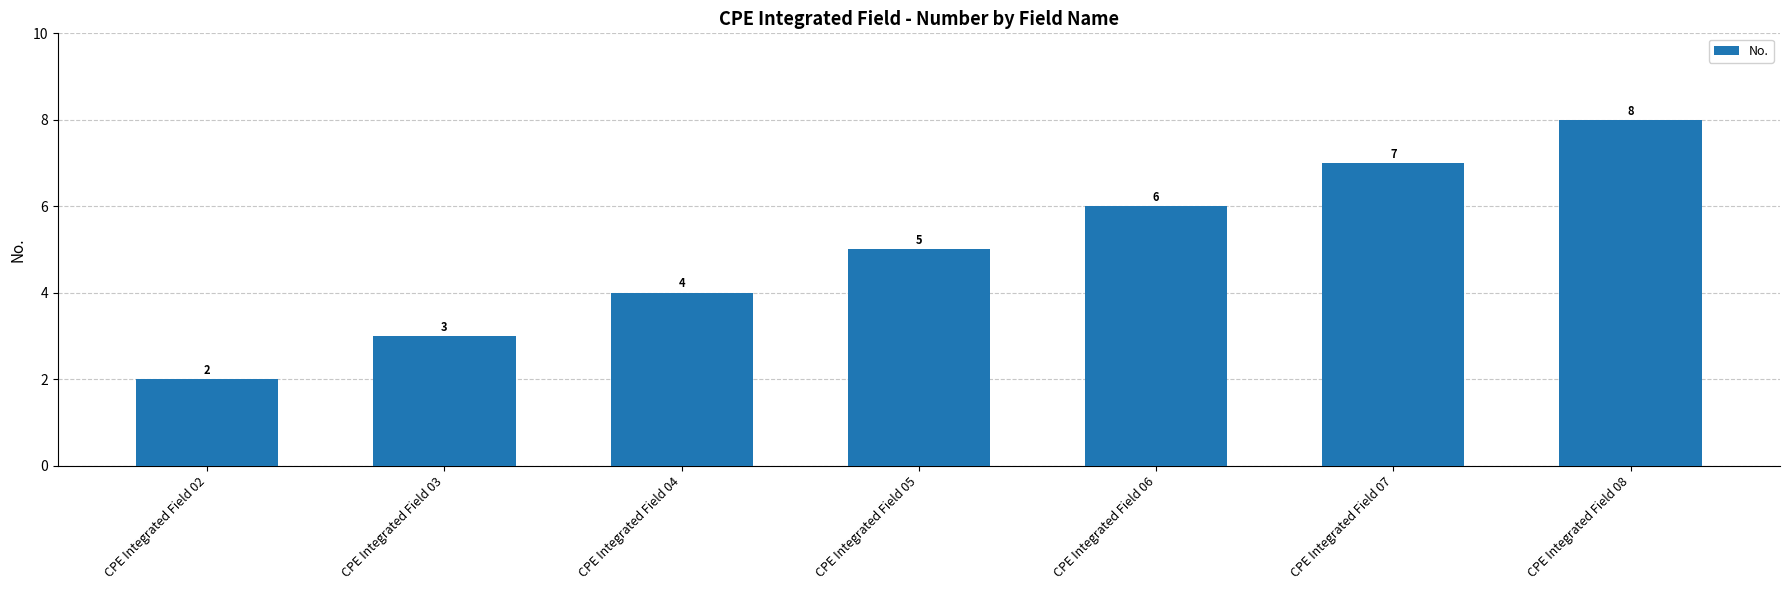

True or false: the data shows 5 at CPE Integrated Field 04.

False